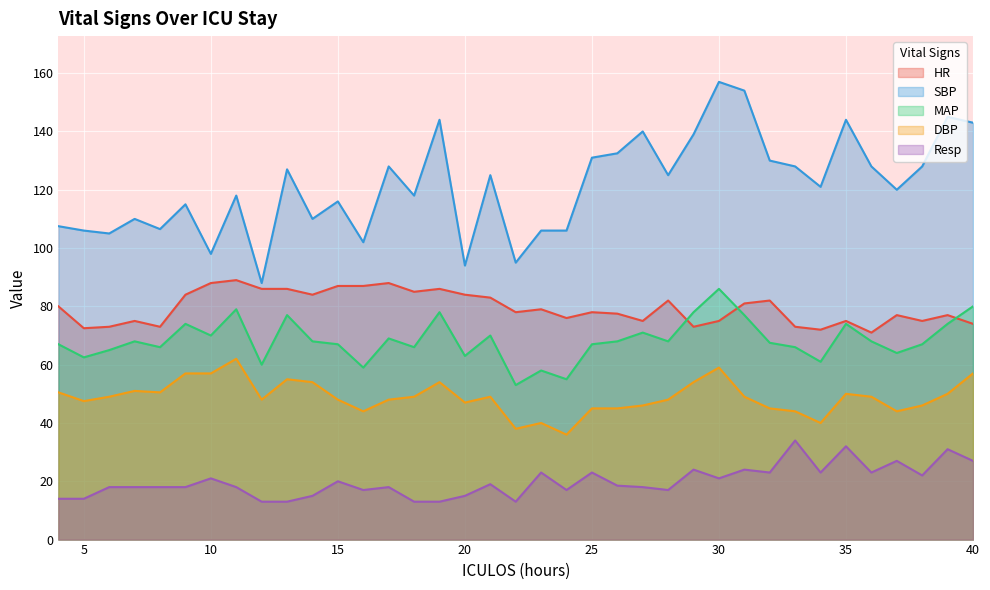

What is the value of the DBP point at the 28th from the left?

49.0